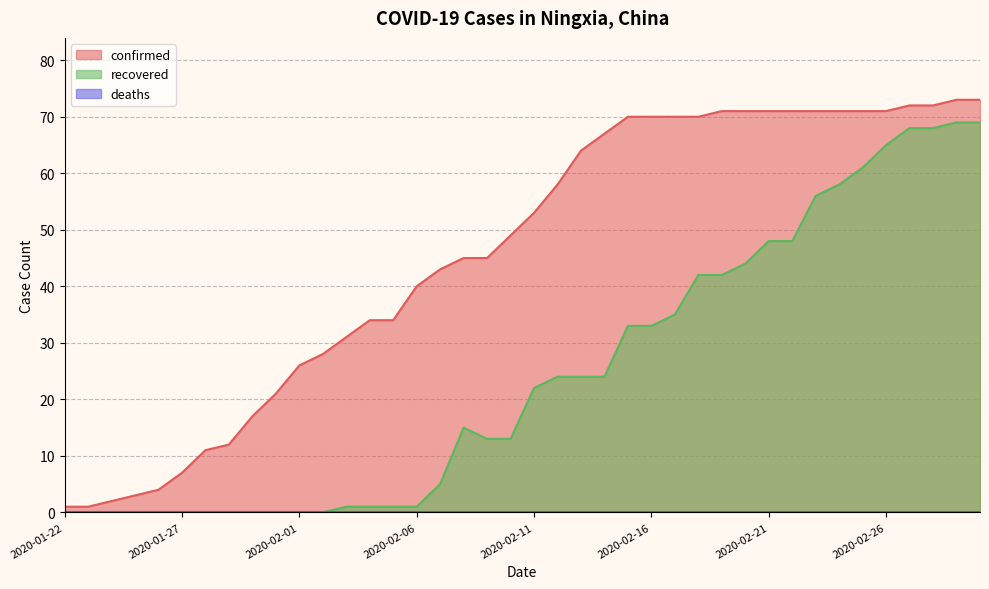

What is the approximate value of confirmed at 2020-02-28?

72